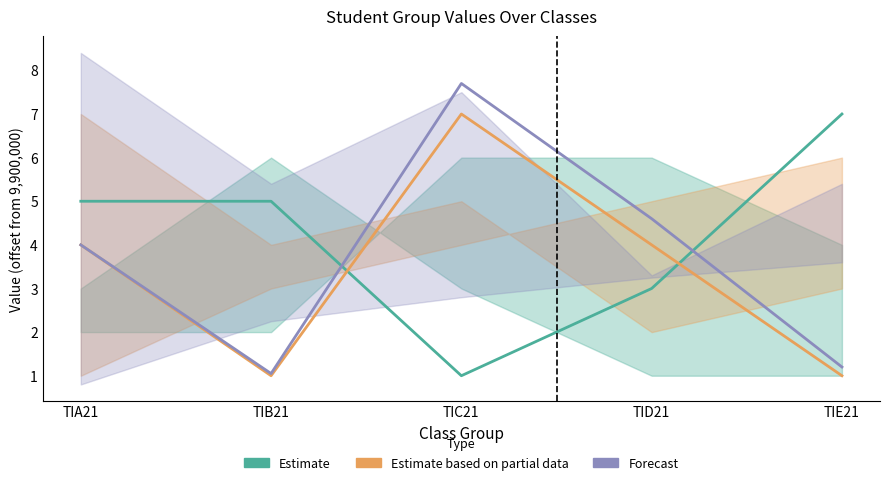

True or false: Estimate based on partial data and Forecast cross at least once.

False